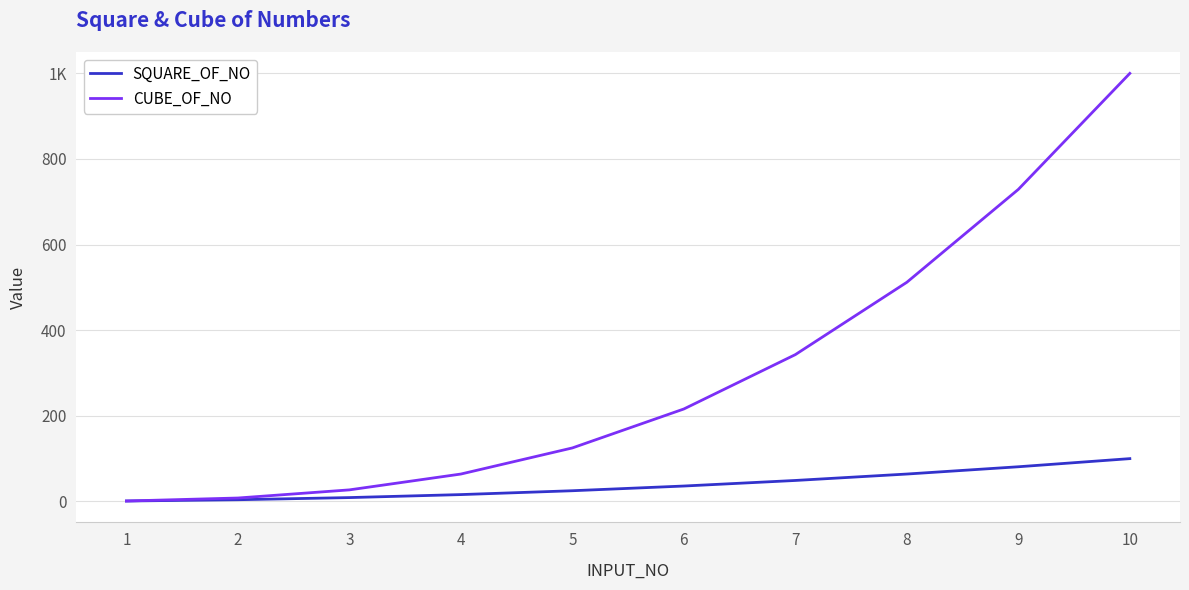

What are all the series names shown in the legend?

SQUARE_OF_NO, CUBE_OF_NO